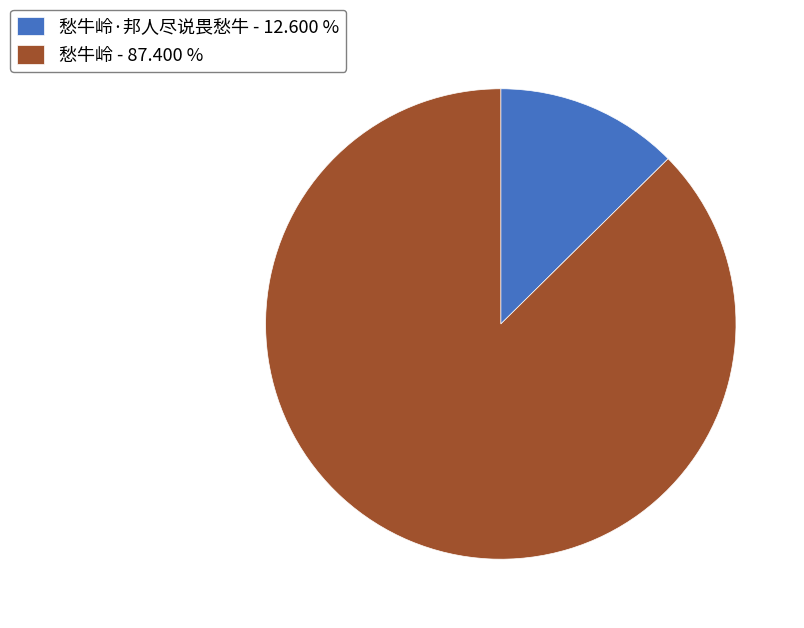

Rank the categories by value from highest to lowest.

愁牛岭 - 87.400 %, 愁牛岭·邦人尽说畏愁牛 - 12.600 %